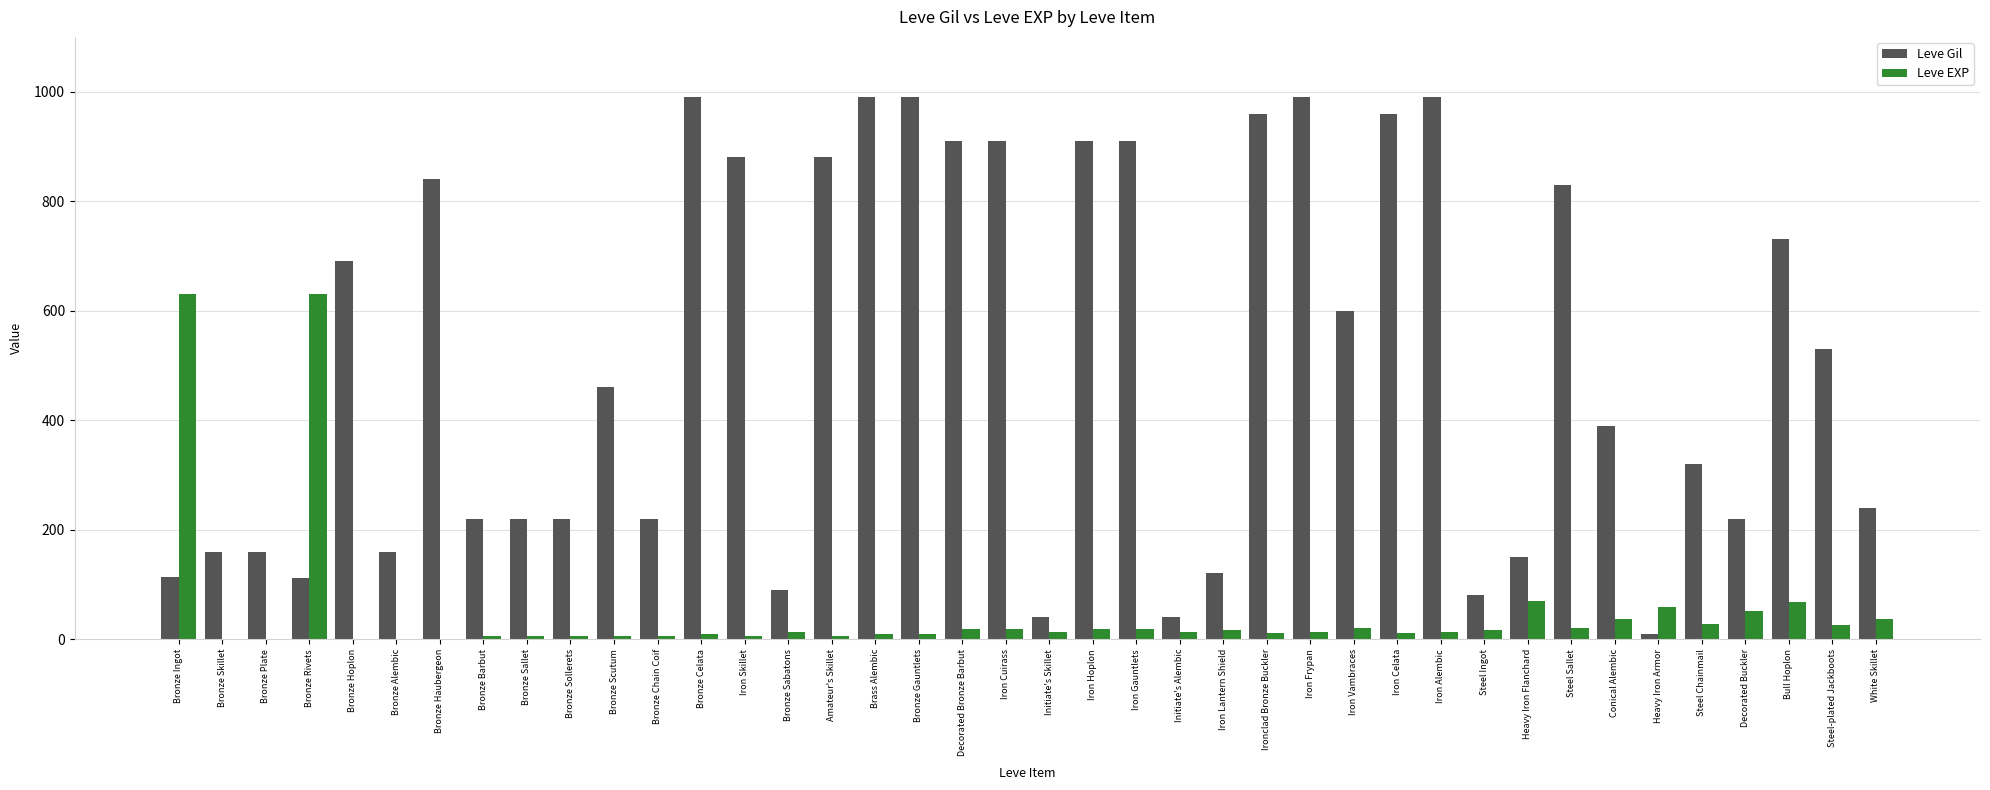

At which label is Leve Gil closest to 500?

Steel-plated Jackboots